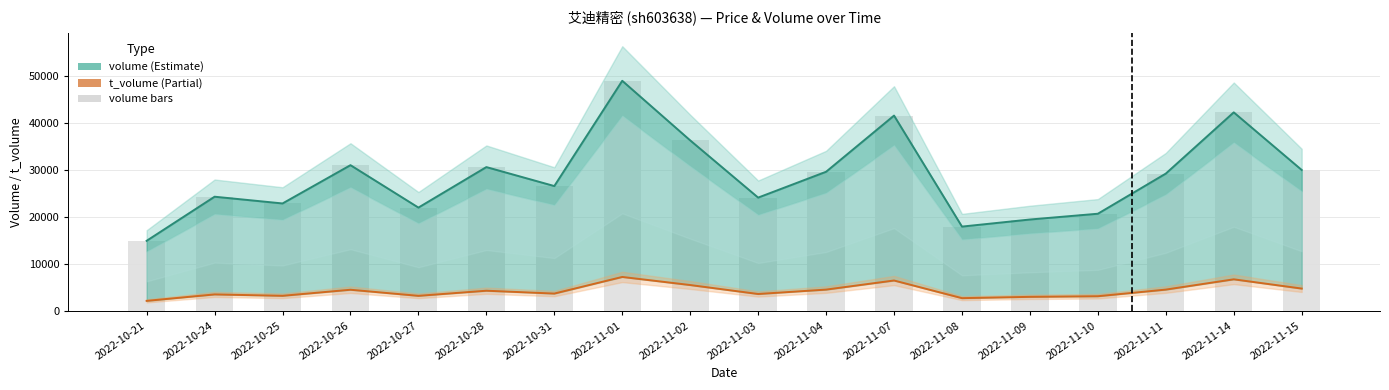

Reading left to right, extract all data points from this chart.

volume: 14996	24370	22937	31078	22057	30670	26637	49017	36348	24180	29675	41623	18016	19522	20751	29288	42306	30054
t_volume: 2223	3594	3299	4589	3292	4381	3774	7309	5590	3684	4619	6553	2799	3077	3209	4620	6805	4838